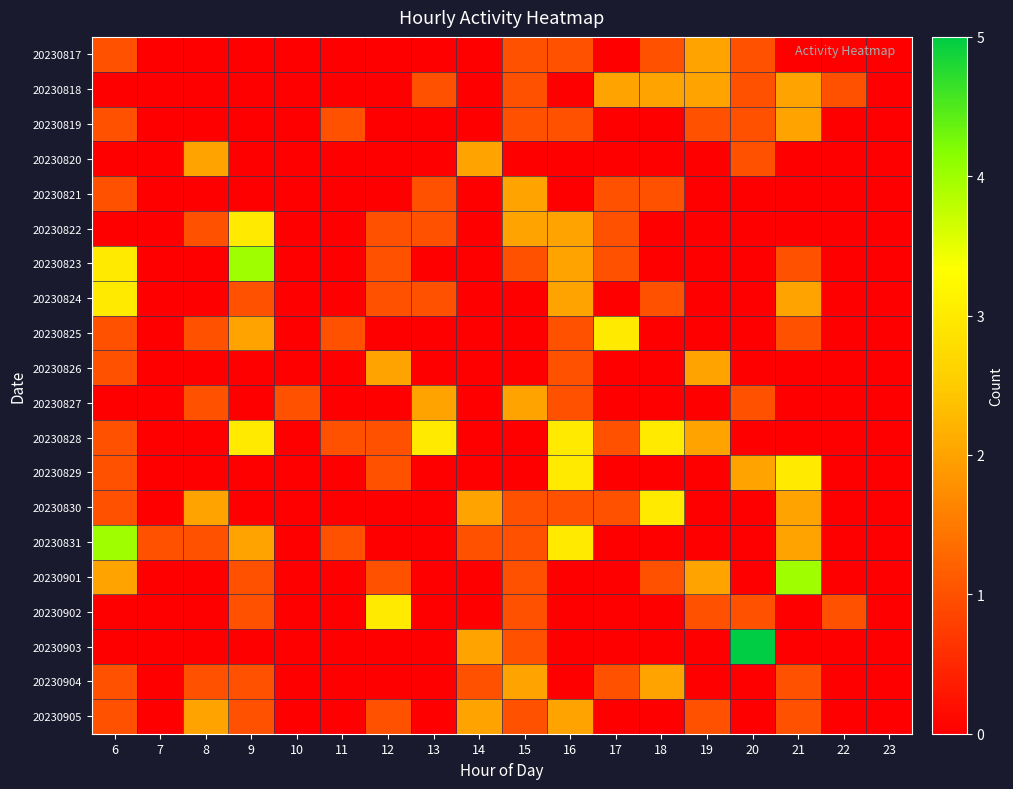

What is the greatest value displayed?

5